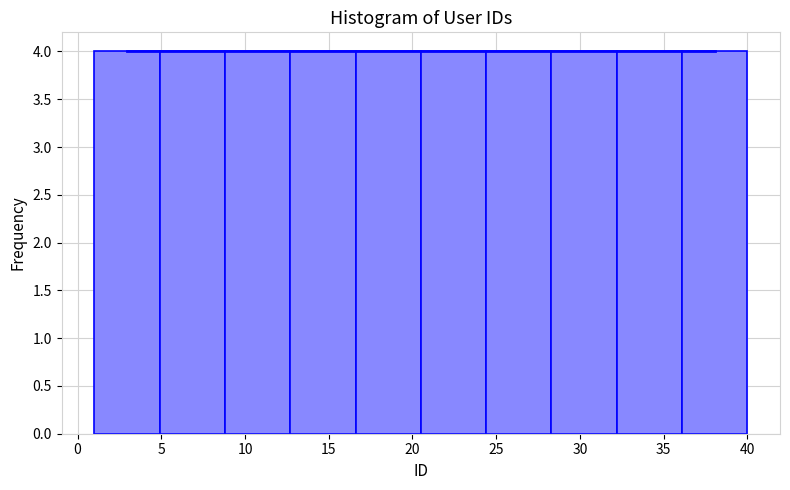

Reading left to right, list every bar in this chart as the range it spans on the x-axis followed by its height. Neither the bar edges nor the heights are printed on the chart, so give them approximately, as read against the axes.

1.0 to 4.9: 4
4.9 to 8.8: 4
8.8 to 12.7: 4
12.7 to 16.6: 4
16.6 to 20.5: 4
20.5 to 24.4: 4
24.4 to 28.3: 4
28.3 to 32.2: 4
32.2 to 36.1: 4
36.1 to 40.0: 4